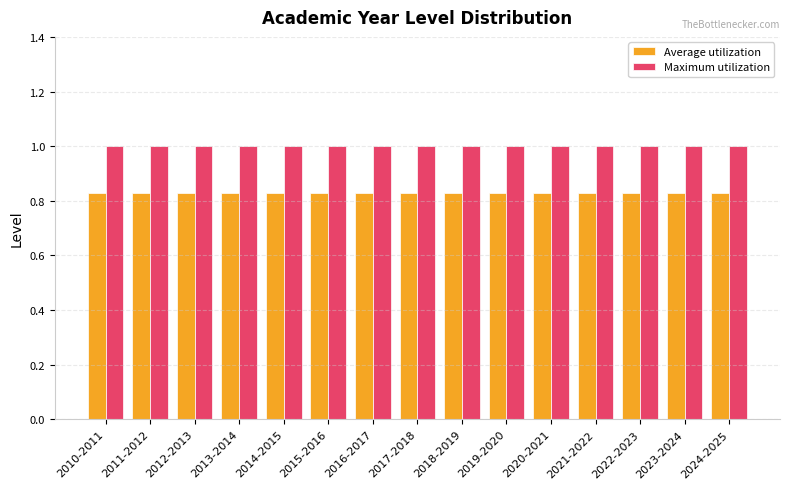

Are the bars grouped side by side (vs. stacked)?

Yes